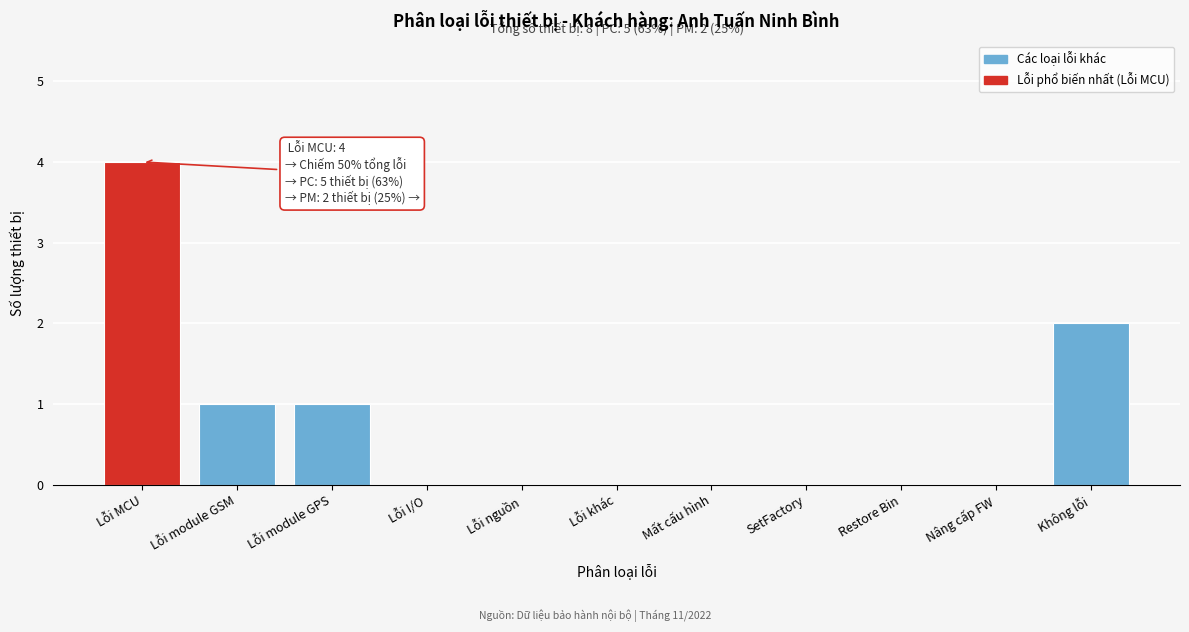

Reading left to right, extract all data points from this chart.

Lỗi MCU=4	Lỗi module GSM=1	Lỗi module GPS=1	Lỗi I/O=0	Lỗi nguồn=0	Lỗi khác=0	Mất cấu hình=0	SetFactory=0	Restore Bin=0	Nâng cấp FW=0	Không lỗi=2